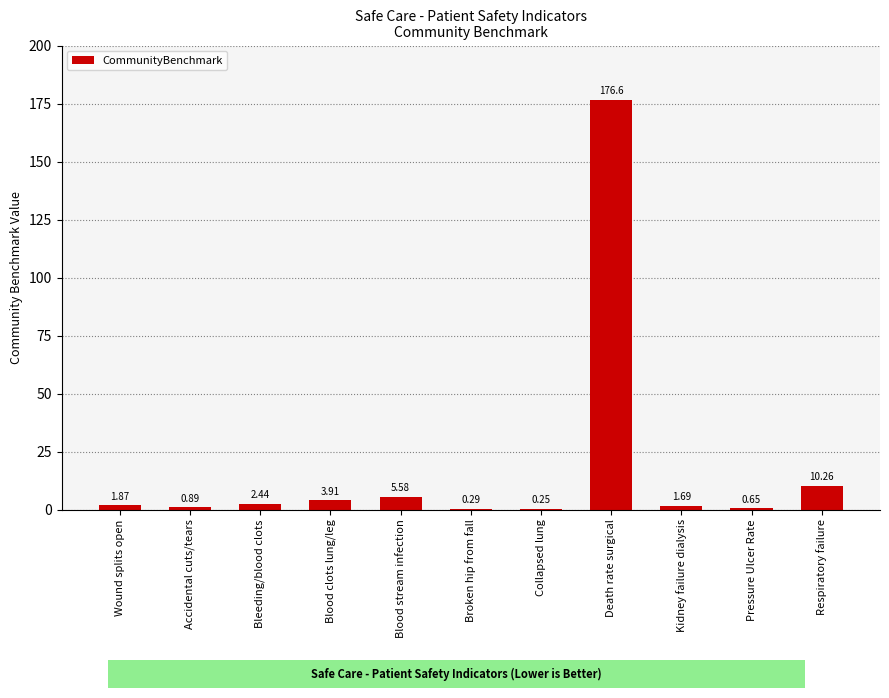

What is the sum of the values at Accidental cuts/tears and Respiratory failure?

11.2